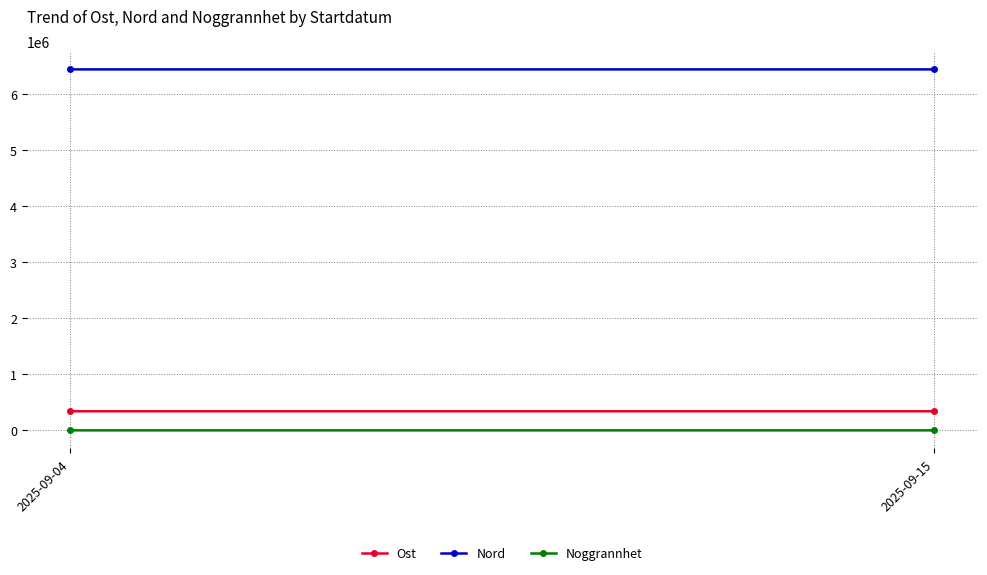

Which series has the widest spread of values?

Nord